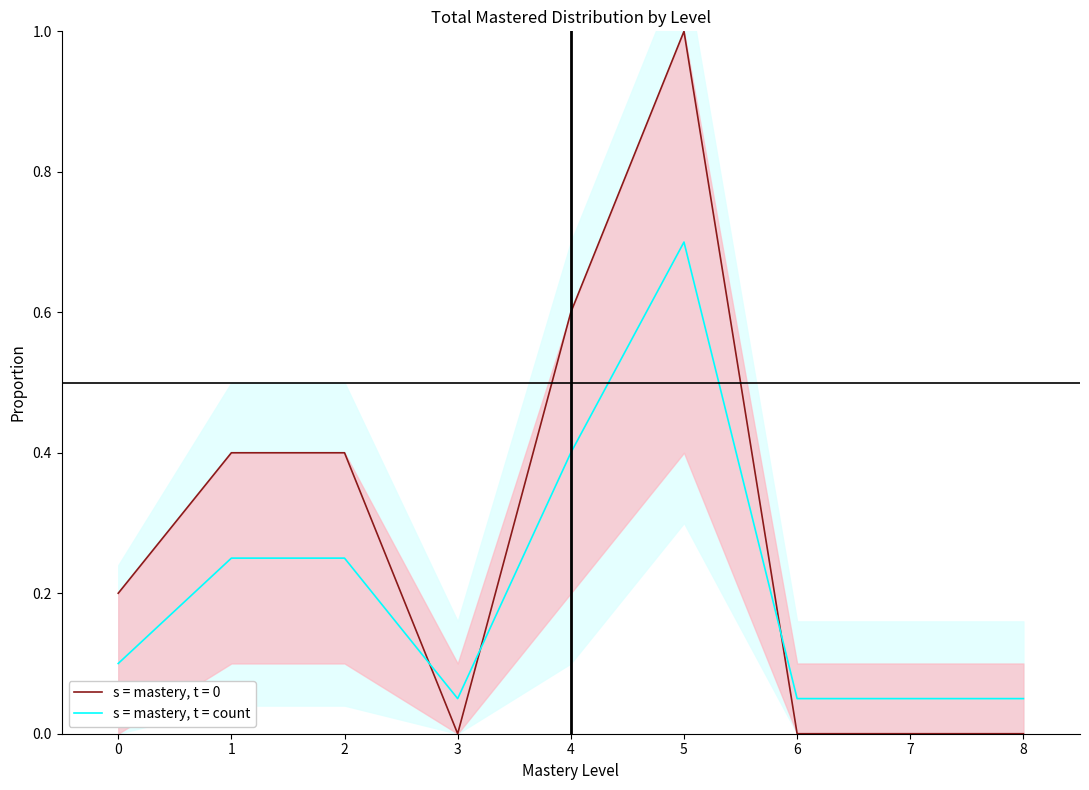

Reading left to right, what are all the values shown in this chart?

0.1	0.2	0.2	0.1	0.4	0.7	0.1	0.1	0.1